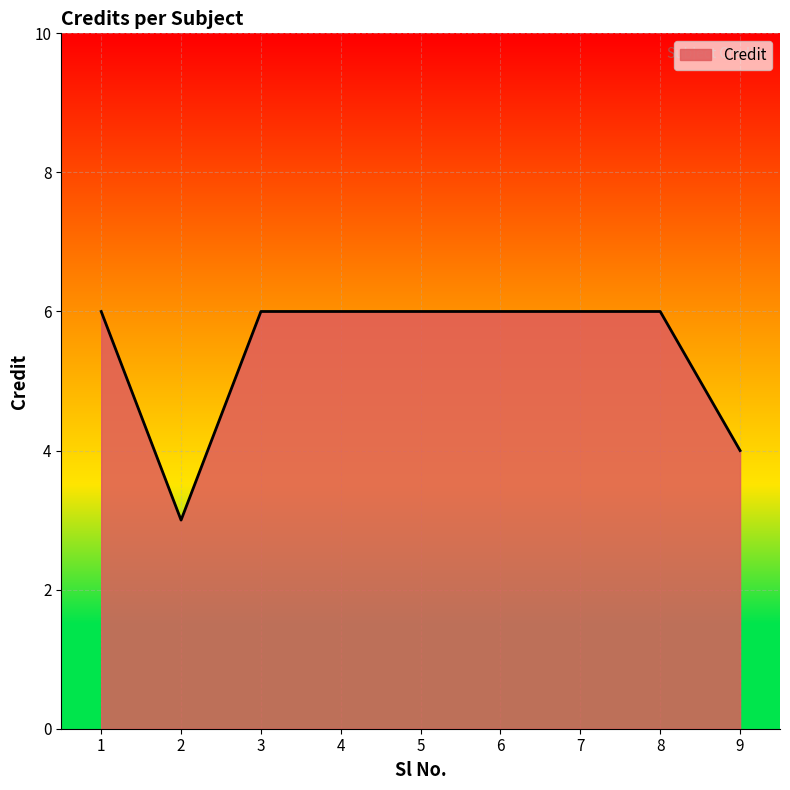

What is the maximum value shown in the chart?

6